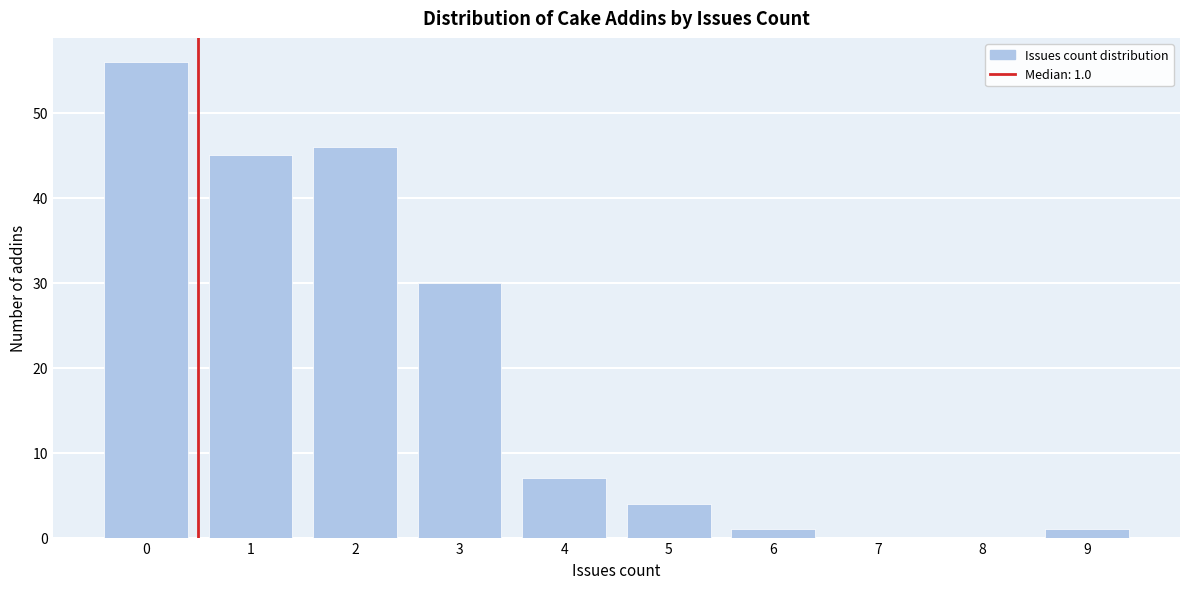

Reading left to right, transcribe all the data shown in this chart.

0=56	1=45	2=46	3=30	4=7	5=4	6=1	7=0	8=0	9=1